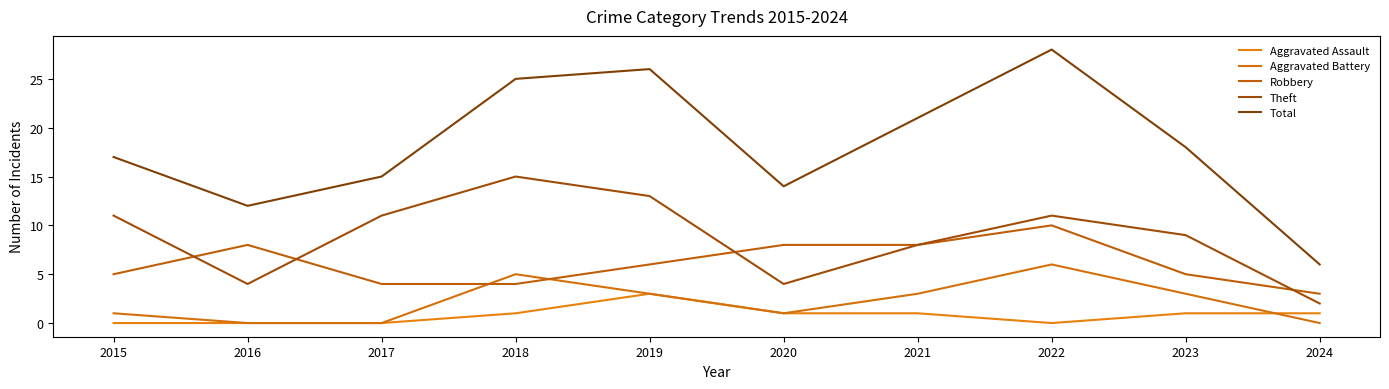

True or false: Theft and Aggravated Assault cross at least once.

False